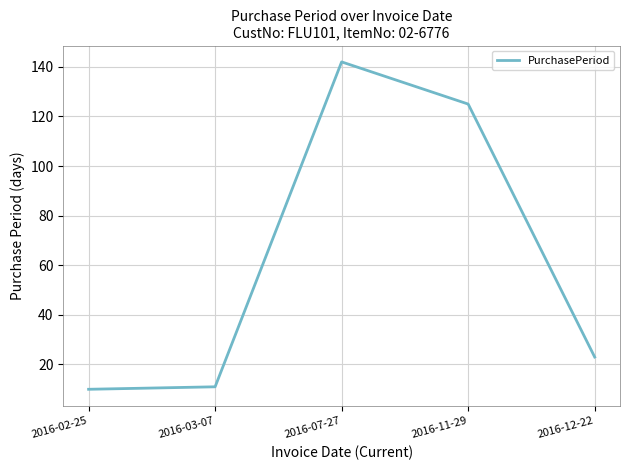

Is this an area chart (filled region under the line)?

No